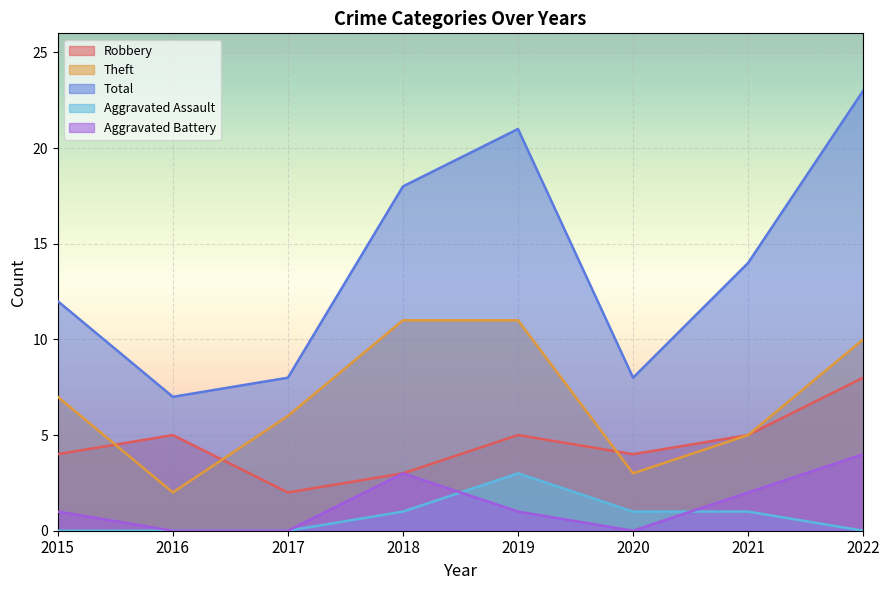

Which category has the highest value across all series?

2022